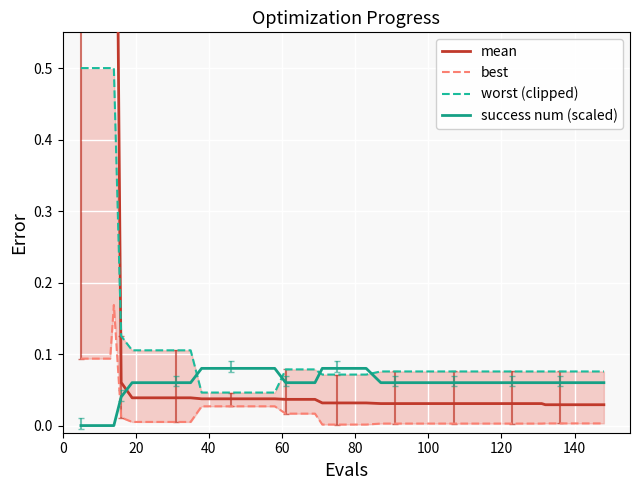

True or false: success num (scaled) has a value of -0.0 at 0.

False